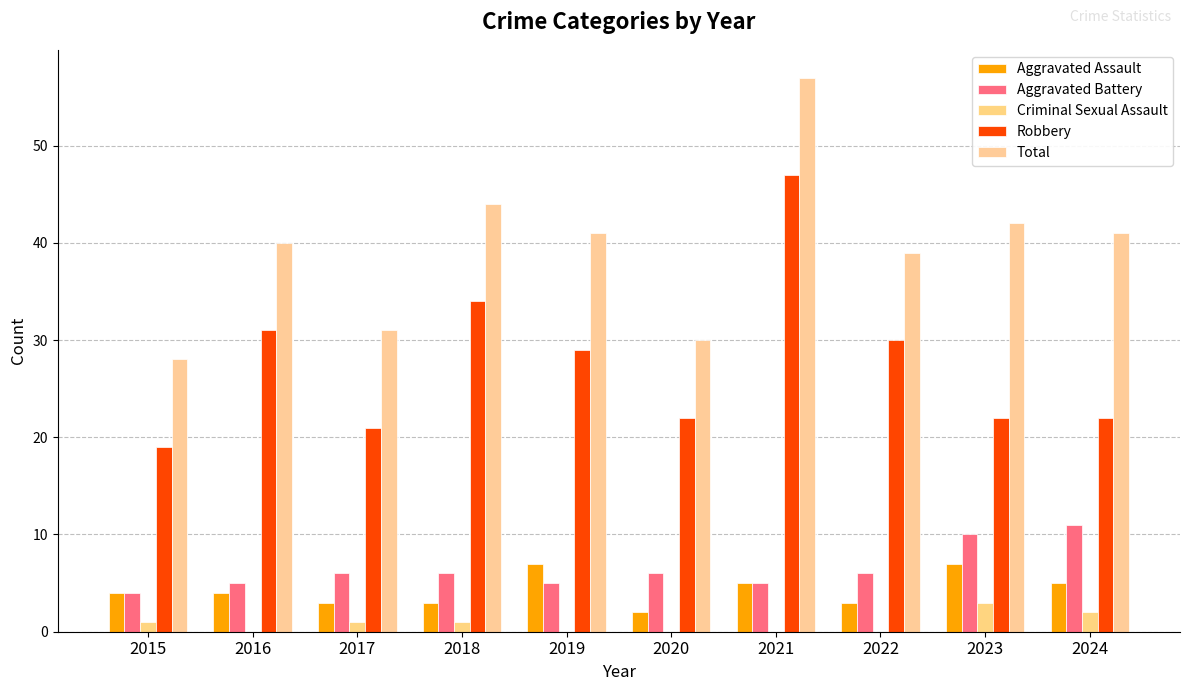

What is the value of the Aggravated Battery bar at the 5th from the left?

5